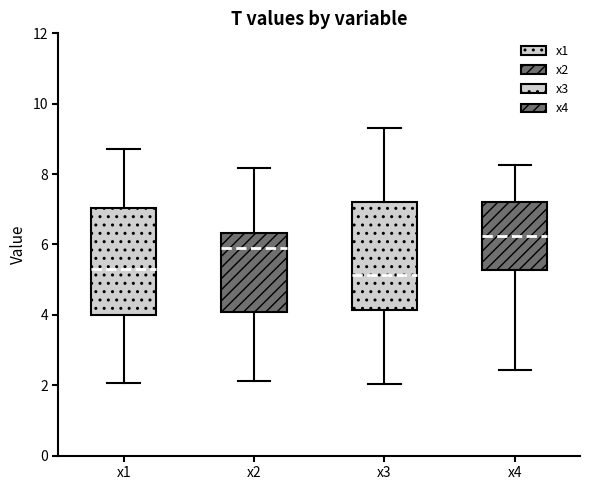

Reading left to right, read every box against the y-axis: the position of its median line, the range the box covers, and the ends of its whiskers. The values are not printed on the chart, so give them approximately, as read against the axis.

x1: median 5.4, box 4.0 to 7.0, whiskers 2.0 to 8.8
x2: median 6.0, box 4.0 to 6.4, whiskers 2.2 to 8.2
x3: median 5.2, box 4.2 to 7.2, whiskers 2.0 to 9.4
x4: median 6.2, box 5.2 to 7.2, whiskers 2.4 to 8.2